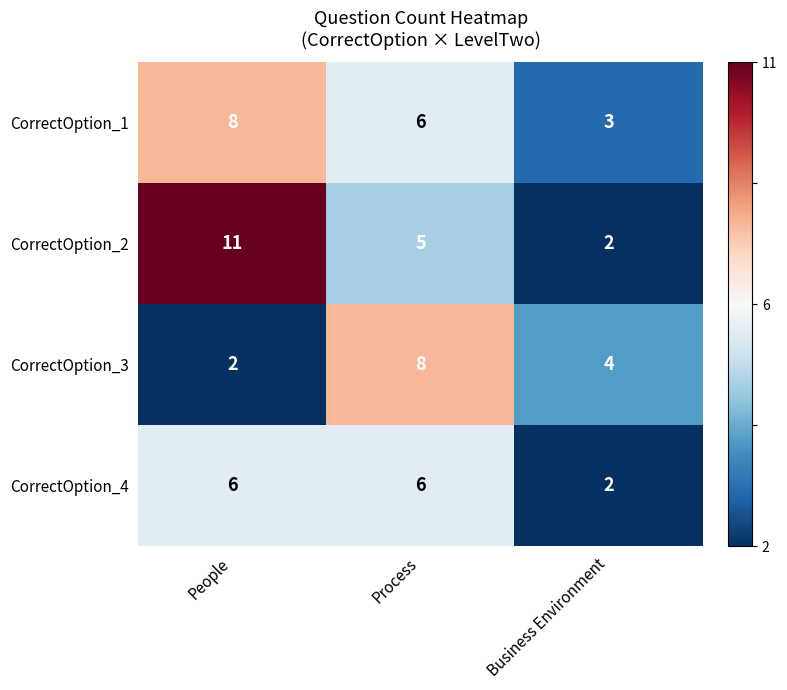

At how many categories does at least one series exceed 2?

3